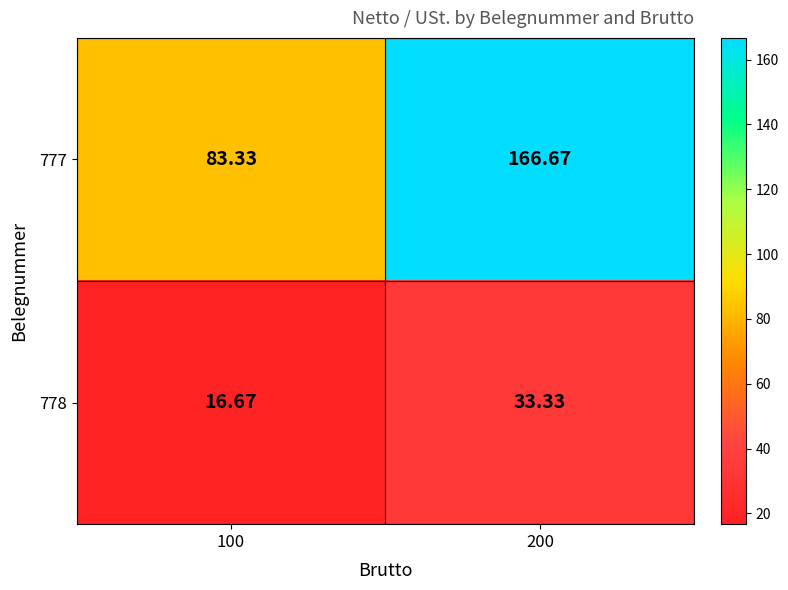

Between 100 and 200, which series saw the biggest shift?

777